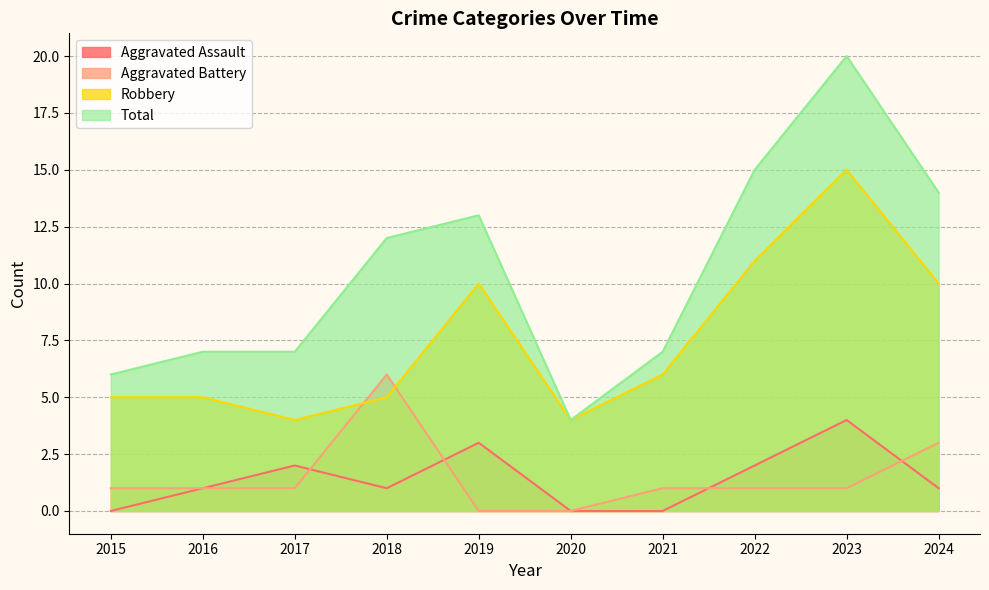

What is the value of the Aggravated Assault point at the 2nd from the left?

1